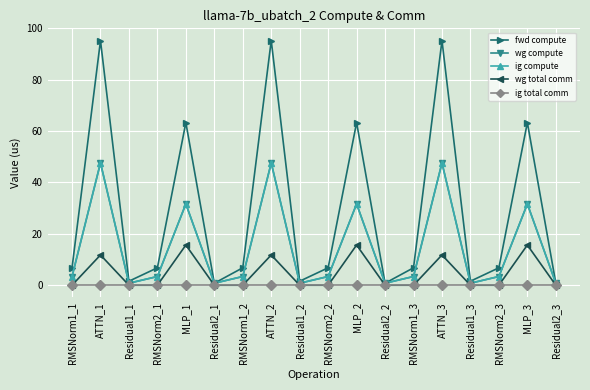

At which label does ig compute reach its peak?

ATTN_1